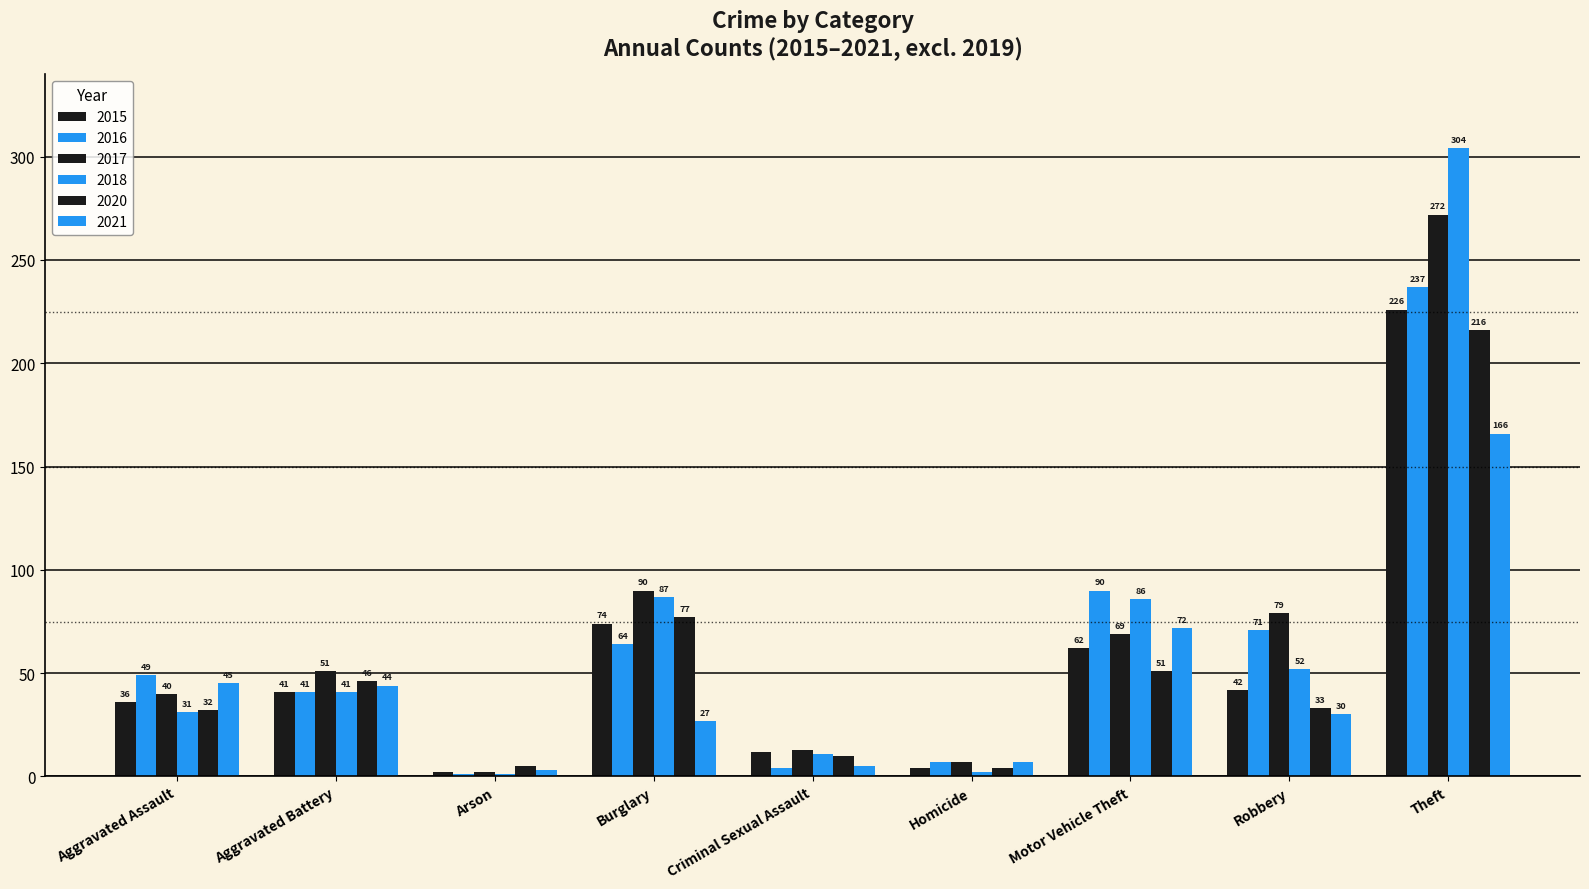

Reading left to right, extract all data points from this chart.

2015: 36	41	2	74	12	4	62	42	226
2016: 49	41	1	64	4	7	90	71	237
2017: 40	51	2	90	13	7	69	79	272
2018: 31	41	1	87	11	2	86	52	304
2020: 32	46	5	77	10	4	51	33	216
2021: 45	44	3	27	5	7	72	30	166